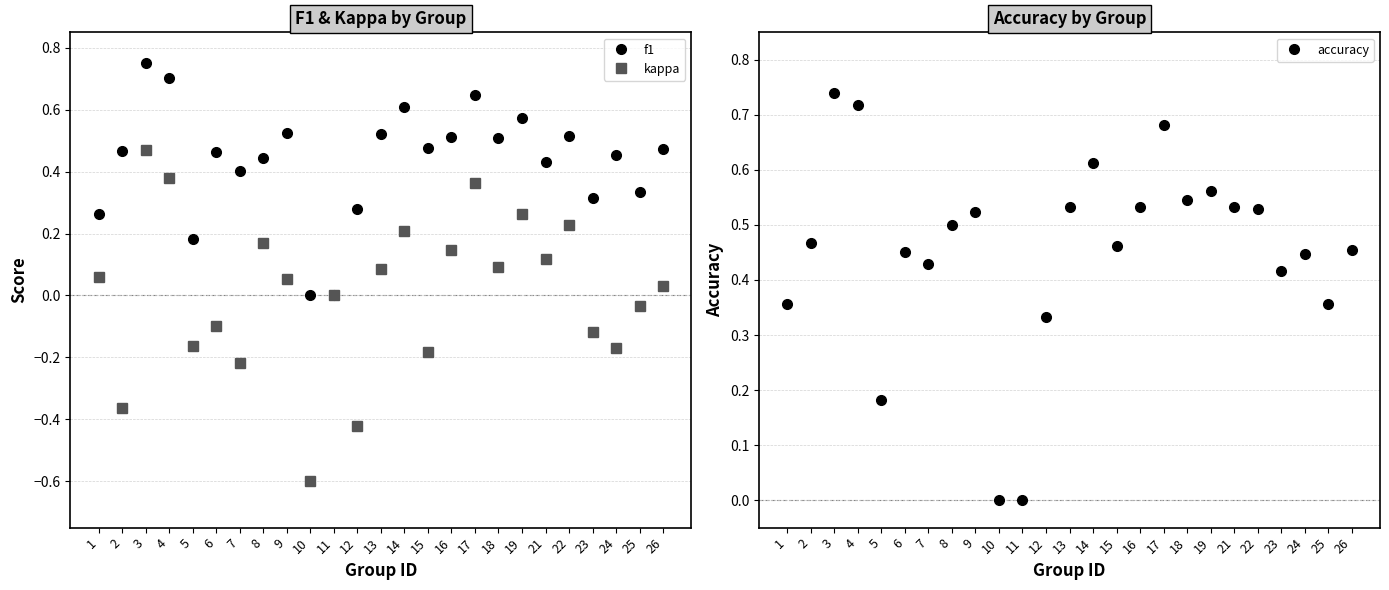

In kappa, how many points are higher than both neighbors (excluding endpoints)?

8